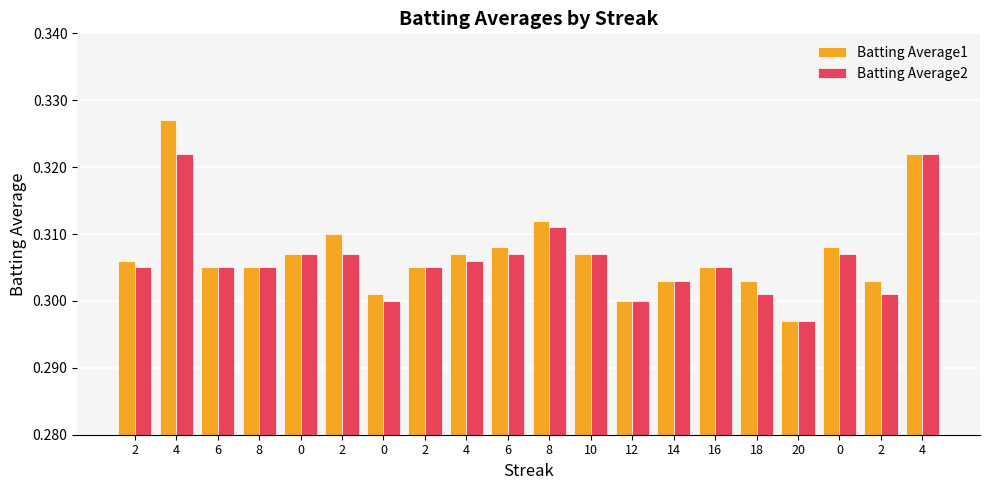

What are all the series names shown in the legend?

Batting Average1, Batting Average2